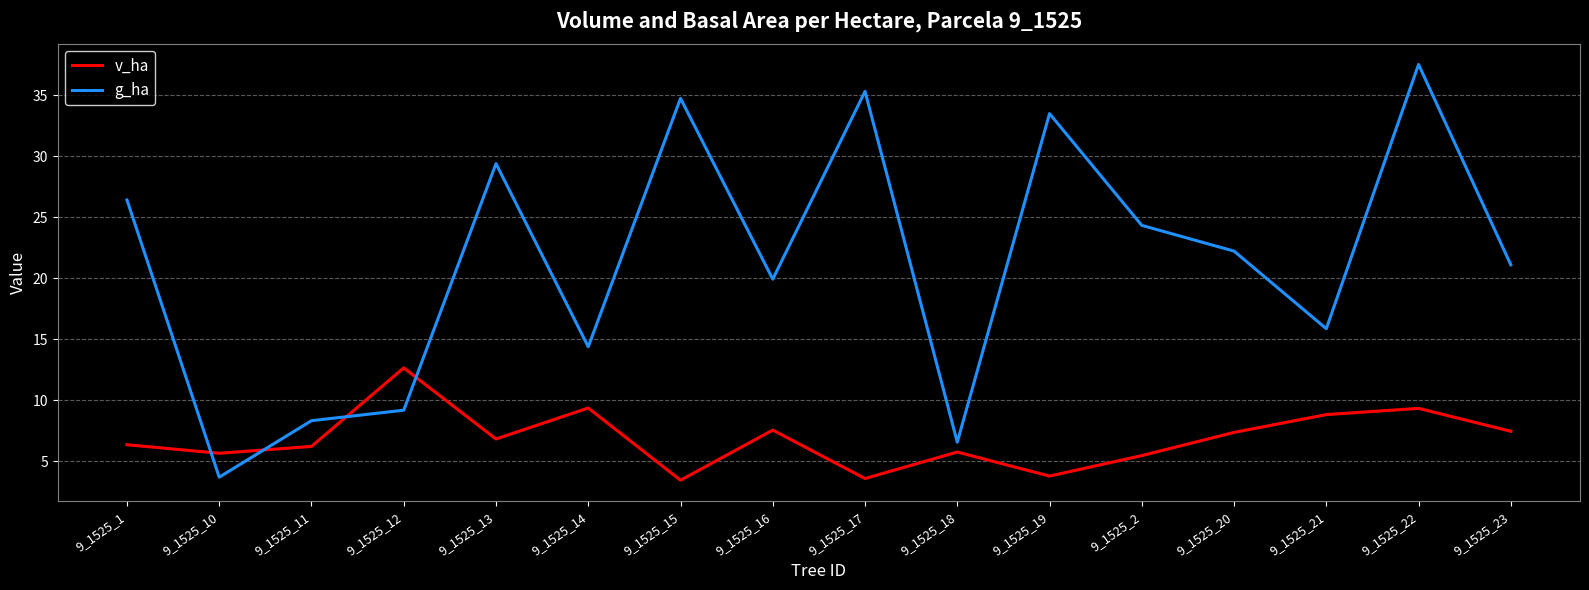

What is the difference between the maximum and minimum values in the v_ha series?

9.2